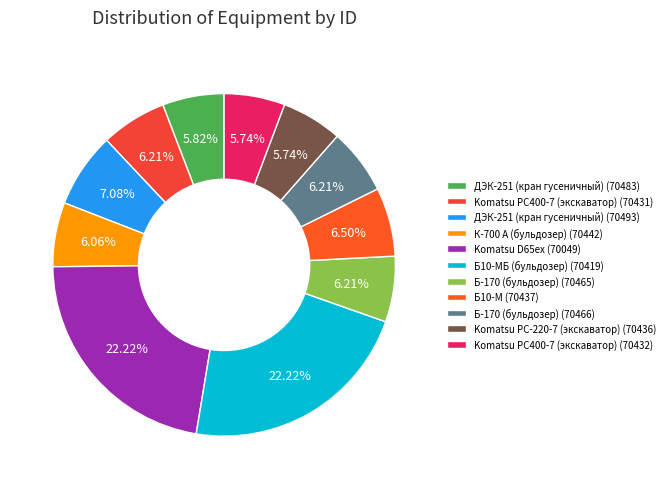

What is the smallest slice in the pie chart?

Komatsu PC400-7 (экскаватор) (70432)